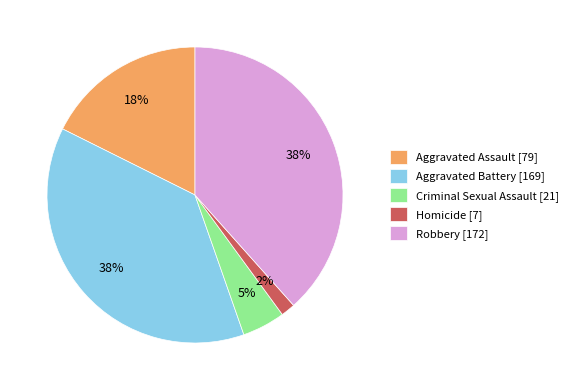

To the nearest percent, what is the combined percentage of Homicide and Robbery?

40%